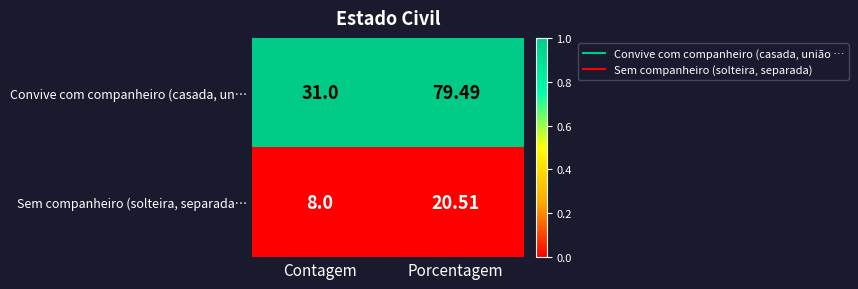

Is the value of Convive com companheiro (casada, un… at Porcentagem greater than the value of Sem companheiro (solteira, separada… at Contagem?

Yes